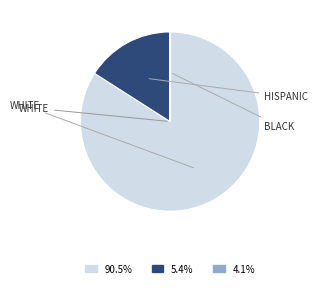

Is there a majority slice in this chart?

Yes